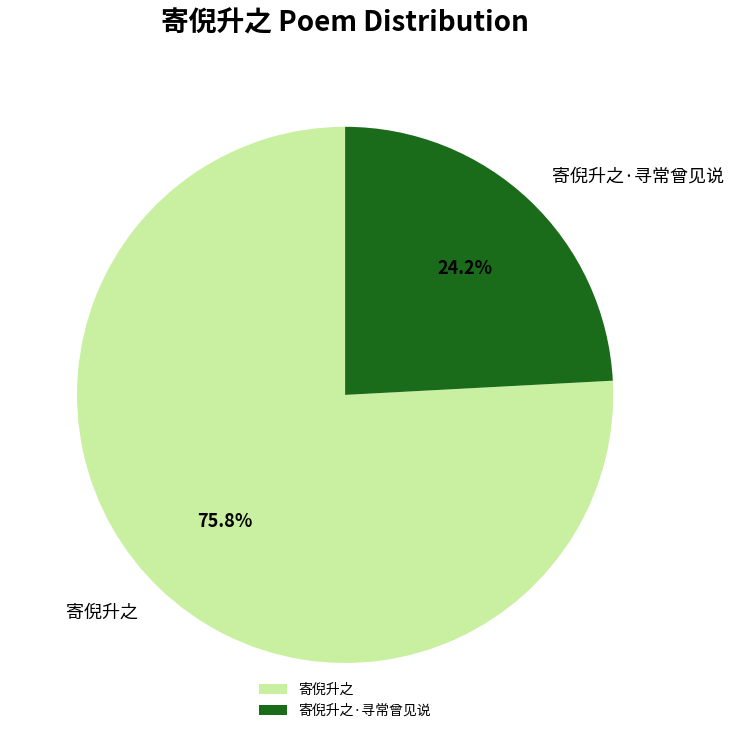

To the nearest percent, what portion does 寄倪升之 represent?

76%